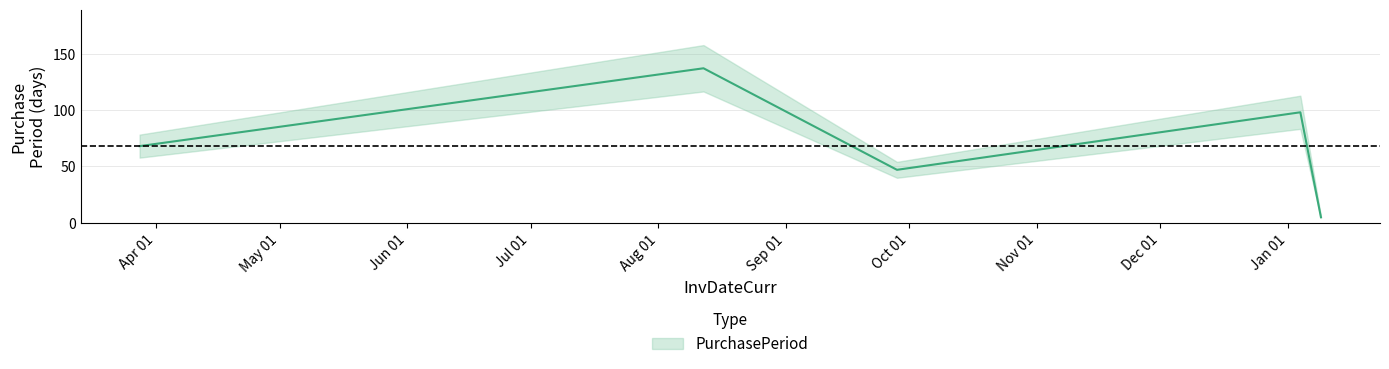

How many points are lower than both their immediate neighbors (excluding endpoints)?

1